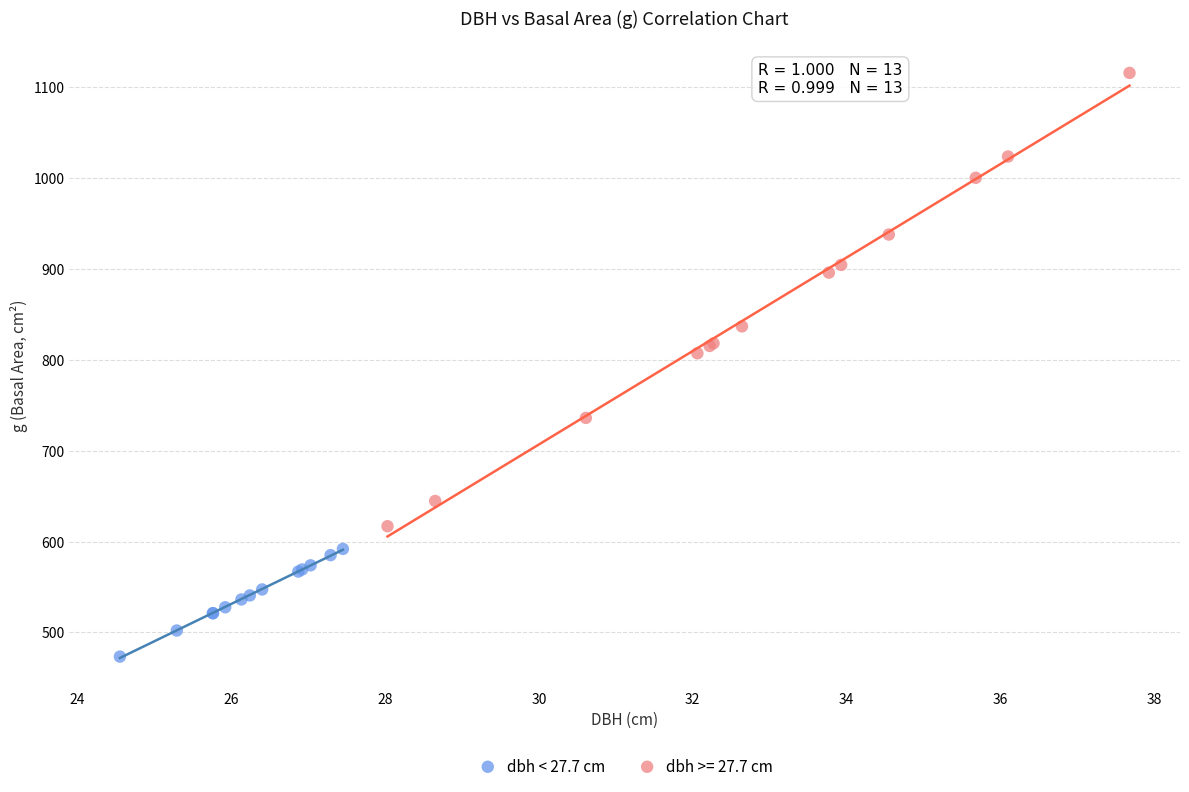

Which series has the largest Y range (max minus min)?

dbh >= 27.7 cm